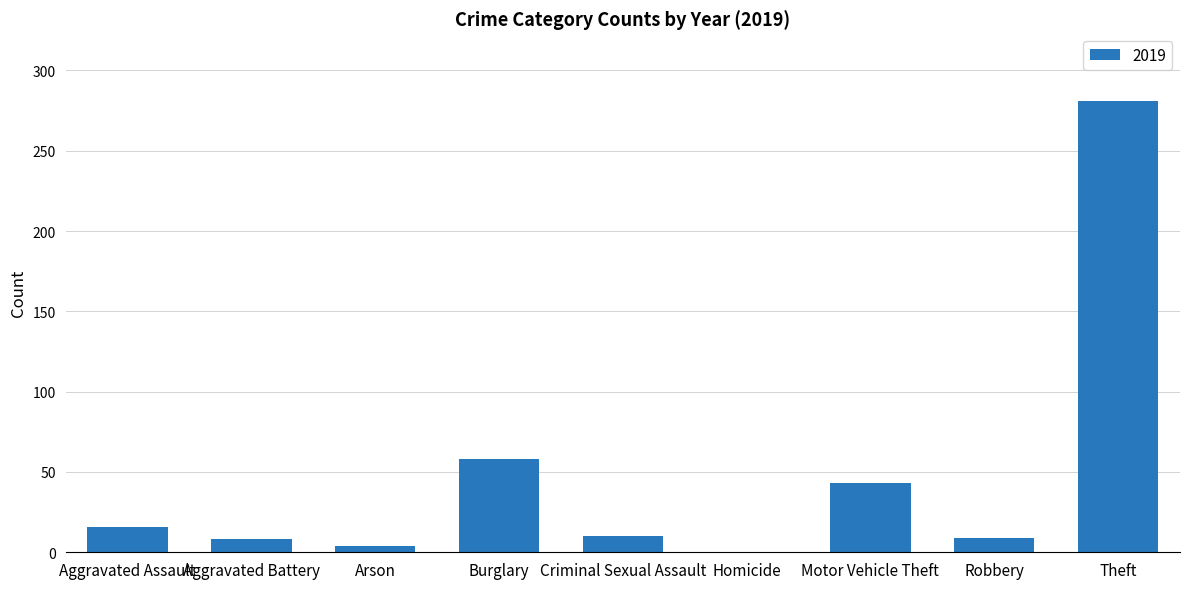

True or false: the data shows 75 at Motor Vehicle Theft.

False